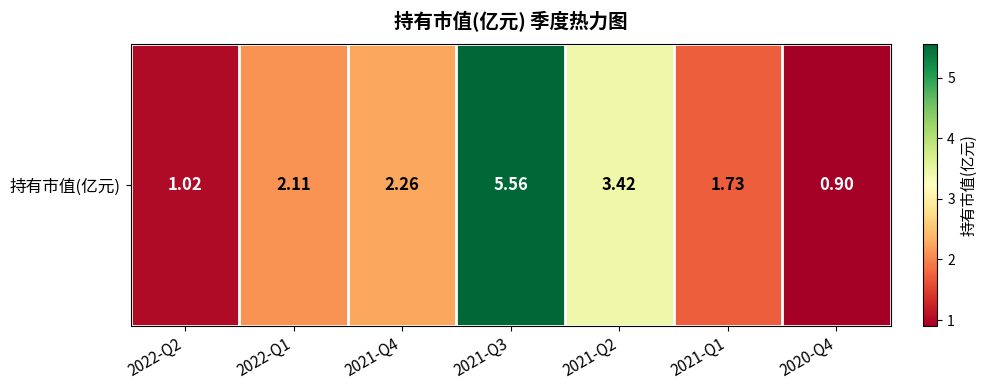

Between 2021-Q1 and 2022-Q2, which is larger?

2021-Q1